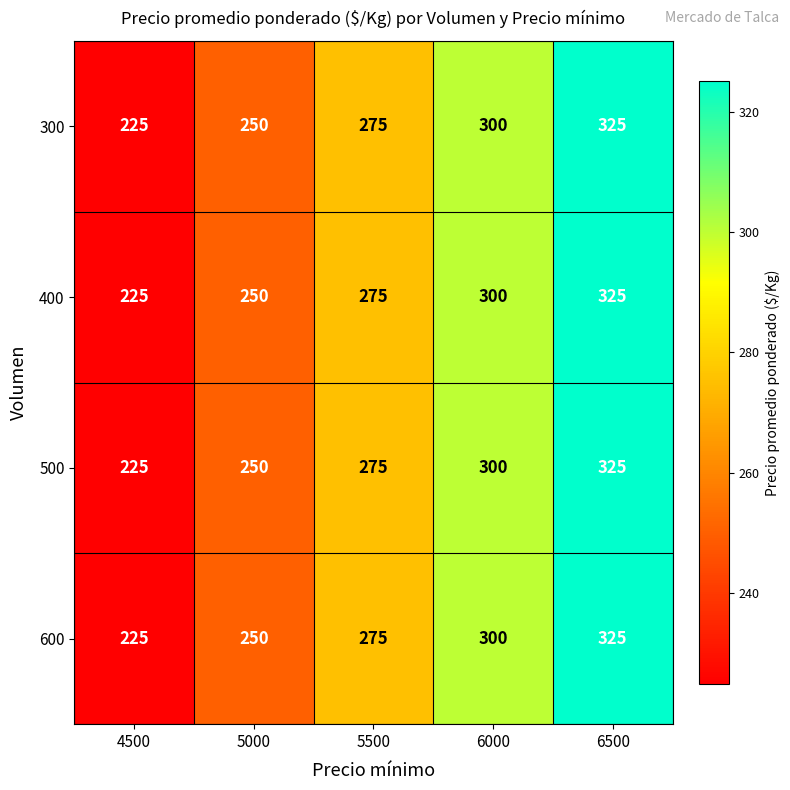

How many values in the 600 series are below 275?

2